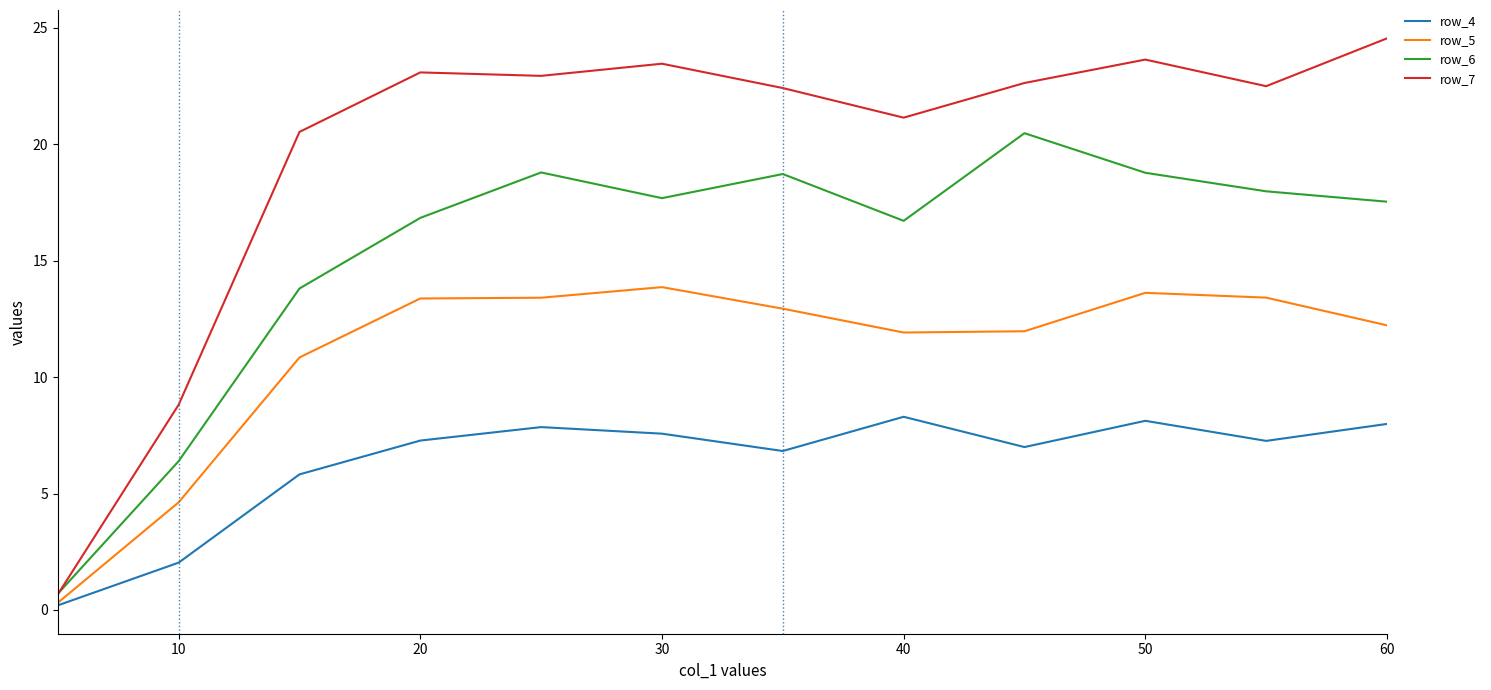

Does the chart display data point markers on the line(s)?

No